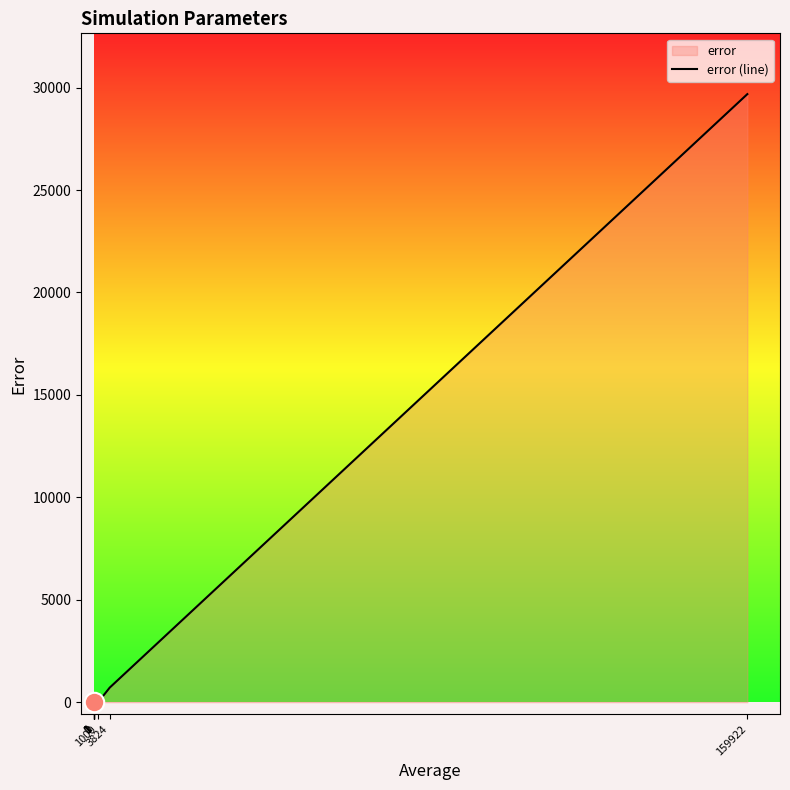

Which label corresponds to the largest value in the chart?

159922